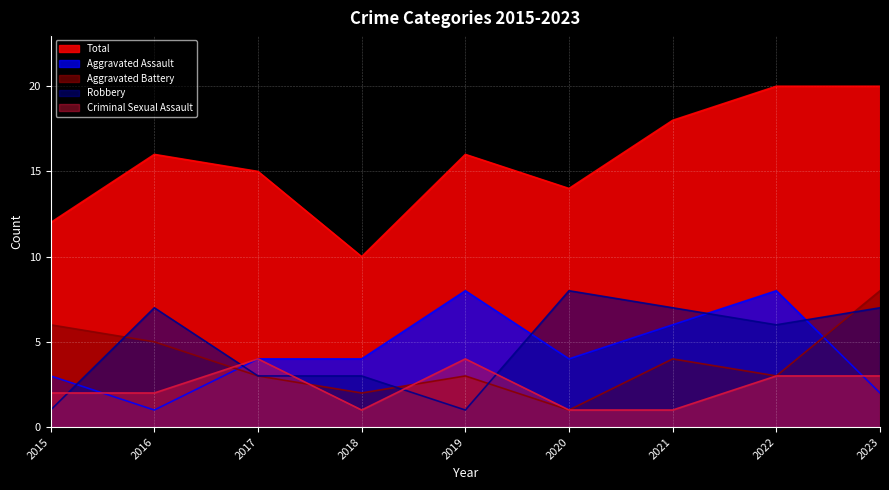

How many distinct data groups are displayed?

5